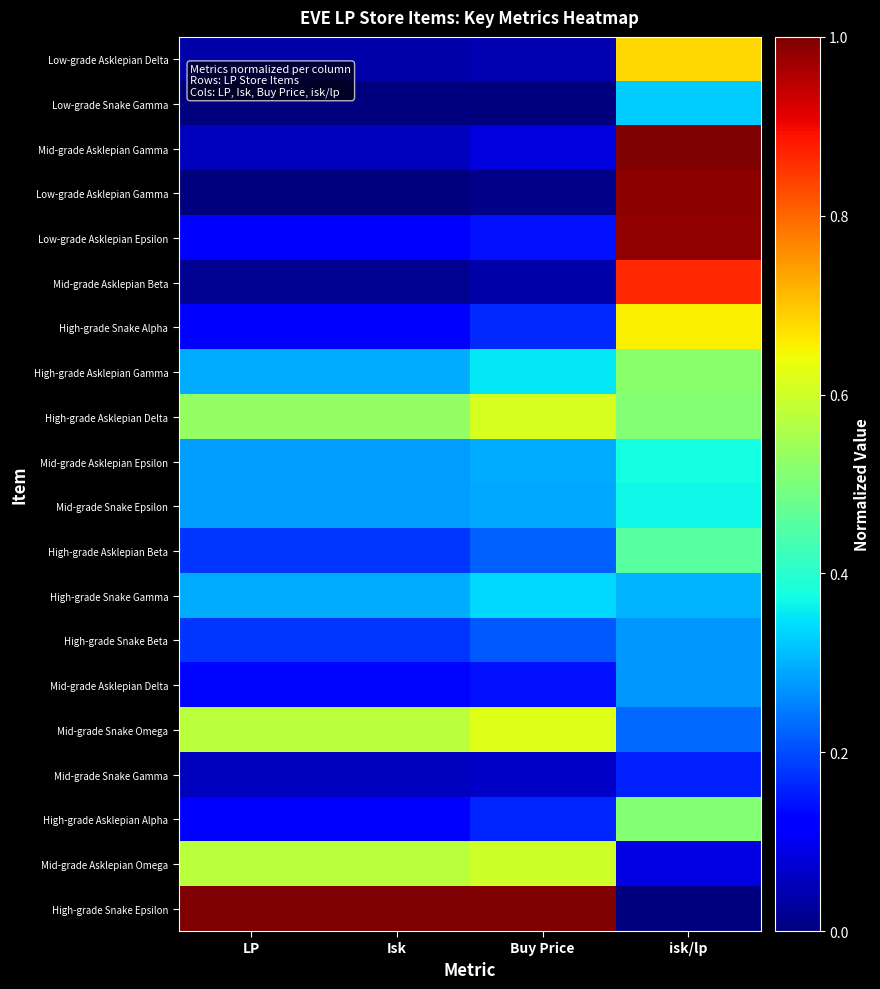

Which series has the largest total across all categories?

High-grade Snake Epsilon